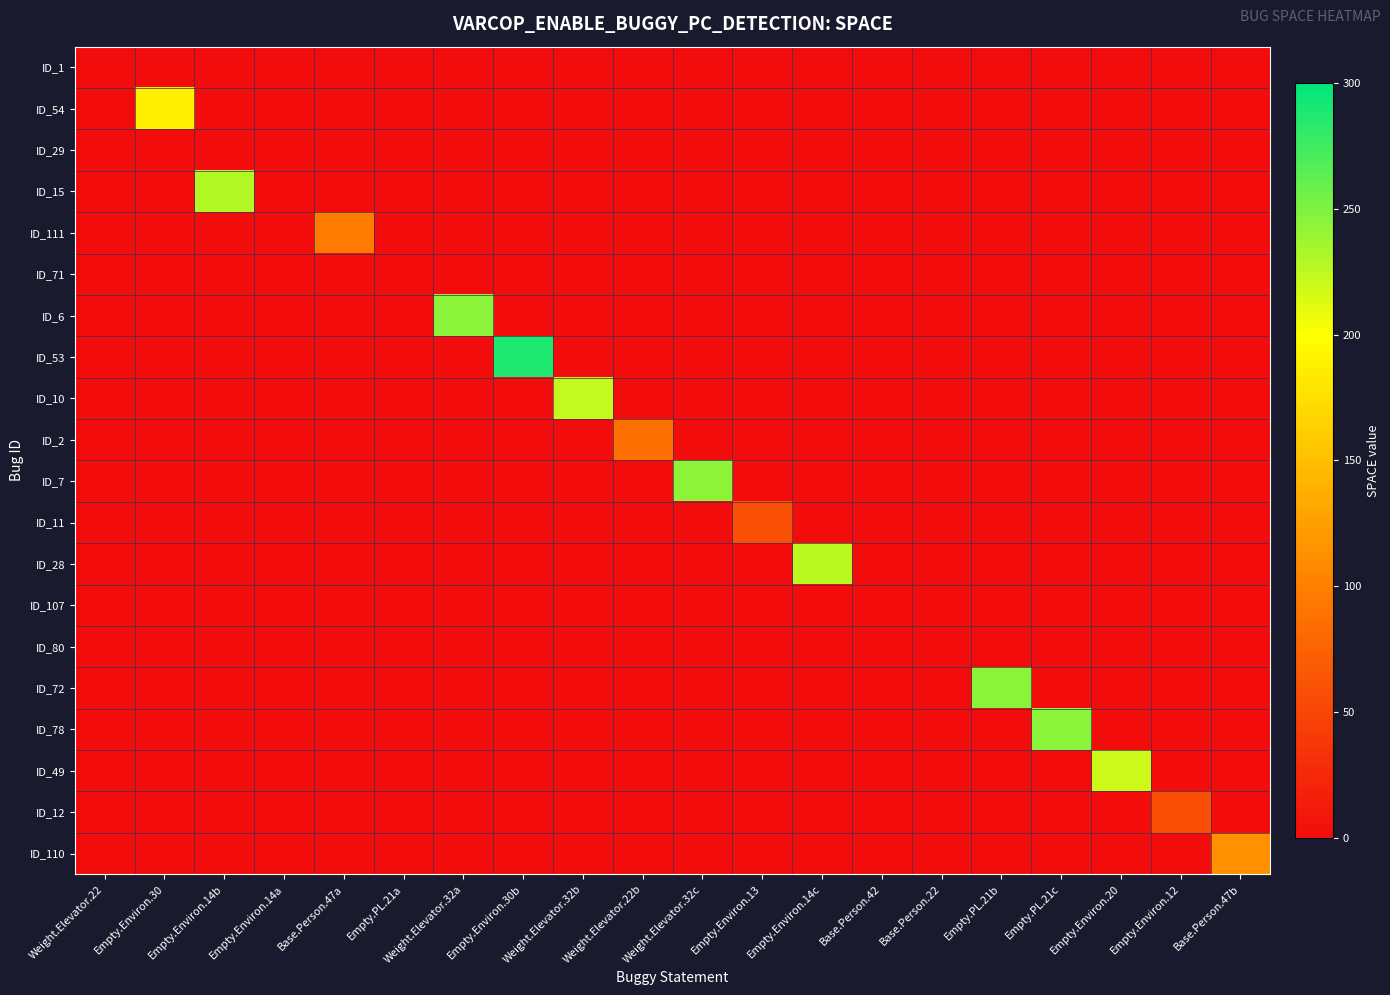

Which series has the largest total across all categories?

ID_53